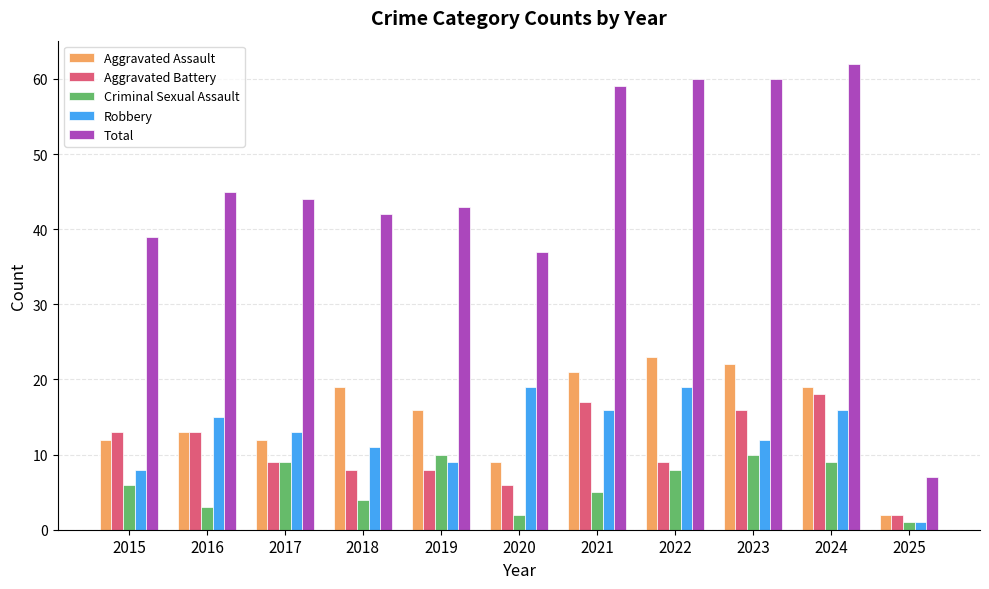

How many series are shown in this chart?

5